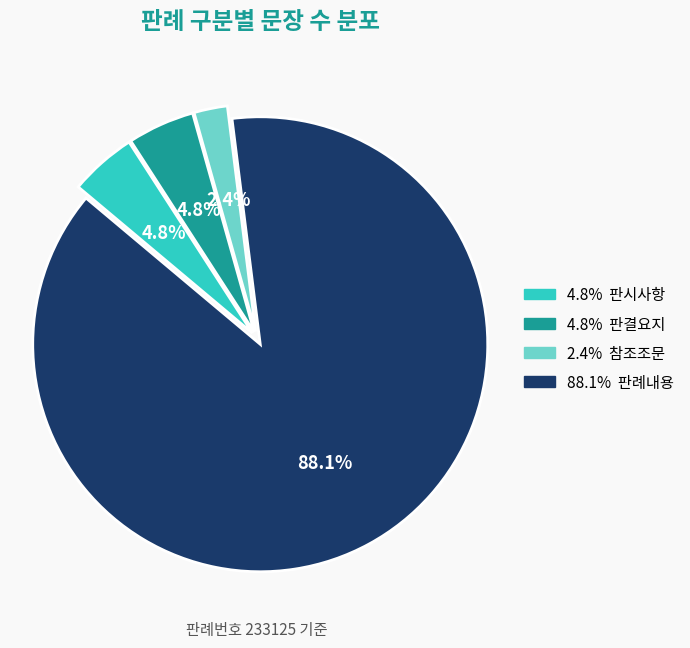

Count the number of slices in the pie.

4